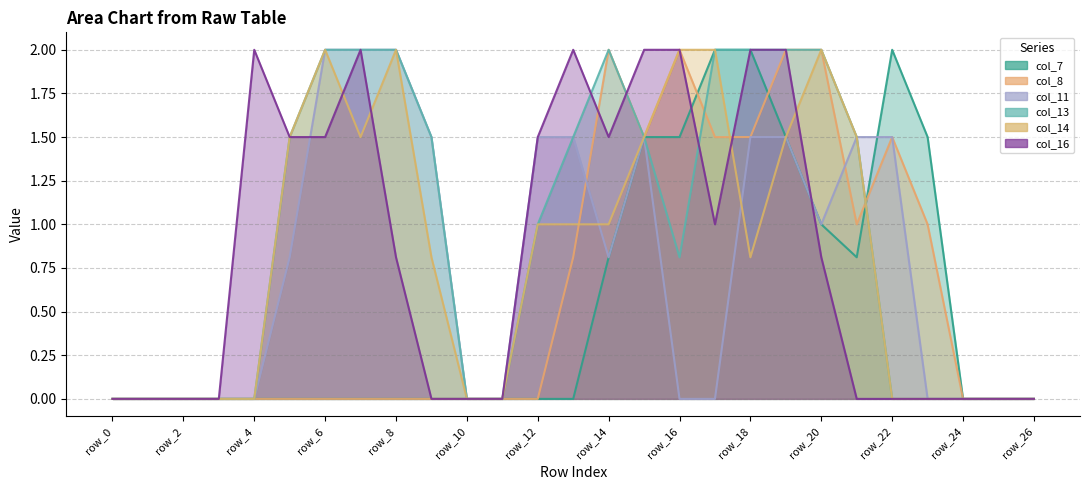

What is the difference between the col_16 values at row_13 and row_5?

0.5